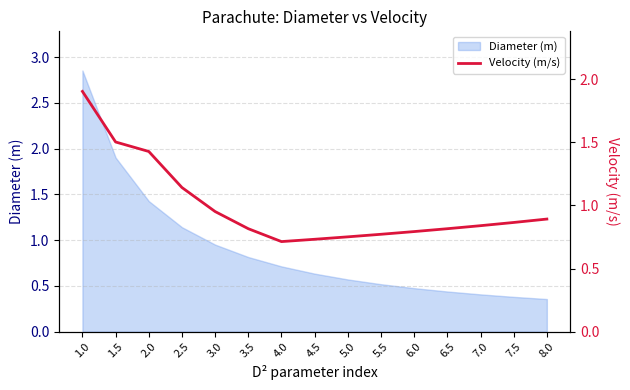

How many data points does each series have?

15